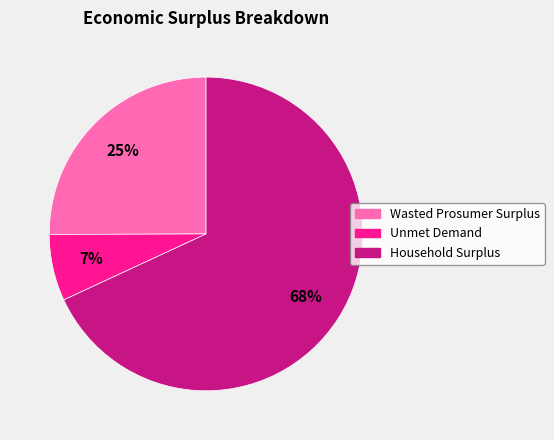

Do Wasted Prosumer Surplus and Unmet Demand together represent more than half of the pie?

No